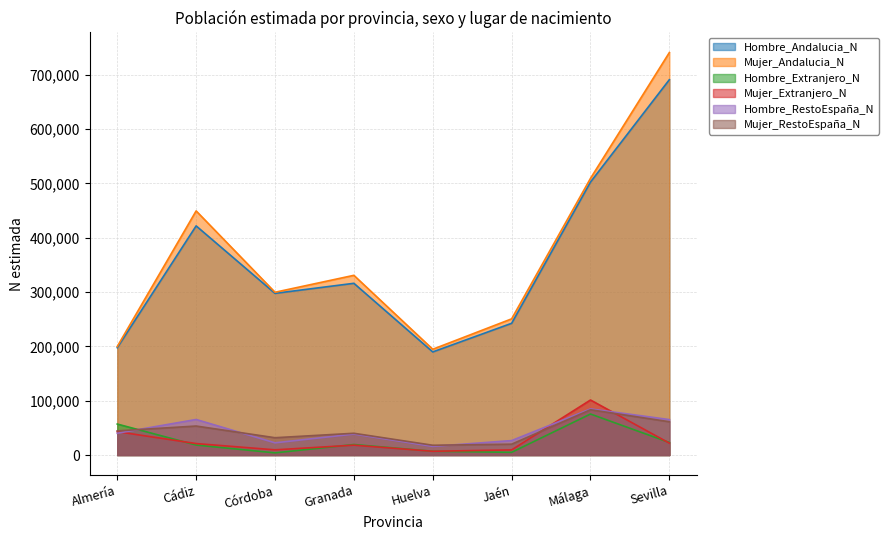

What is the lowest value of the Hombre_Andalucia_N series?

189758